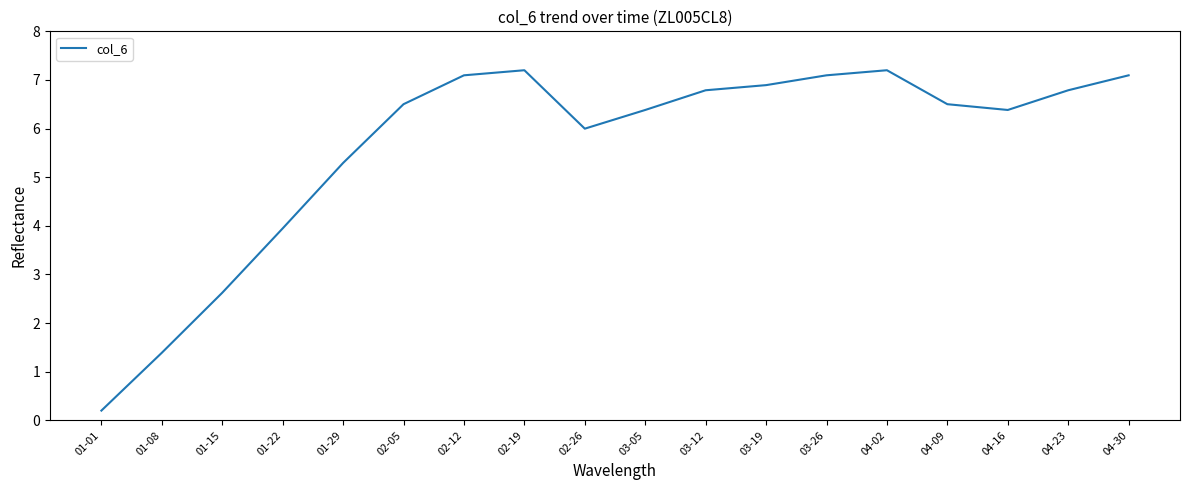

How many lines are shown in the chart?

1